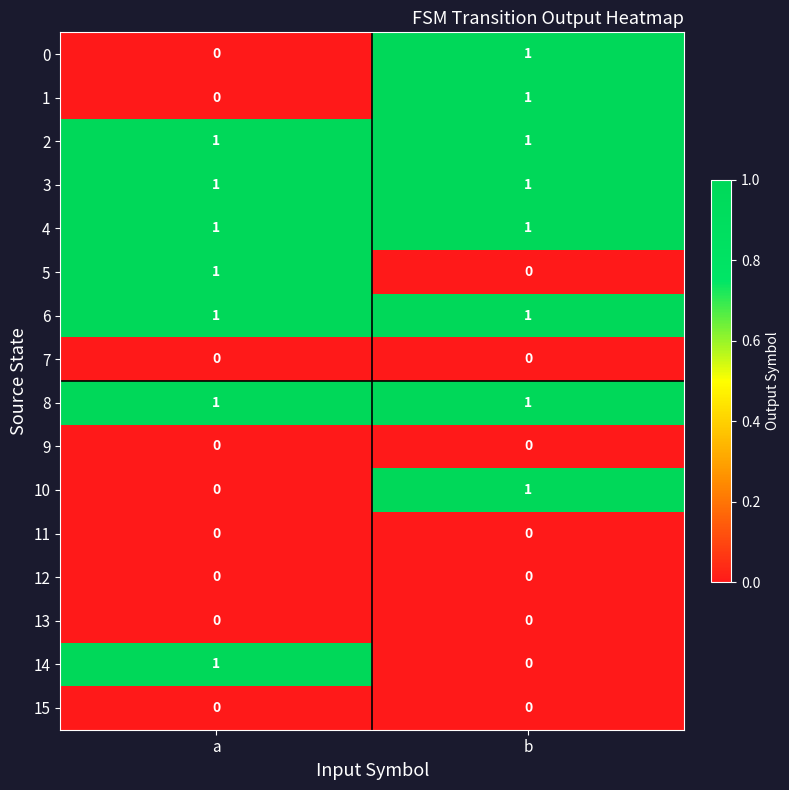

At which label does 10 reach its minimum?

a